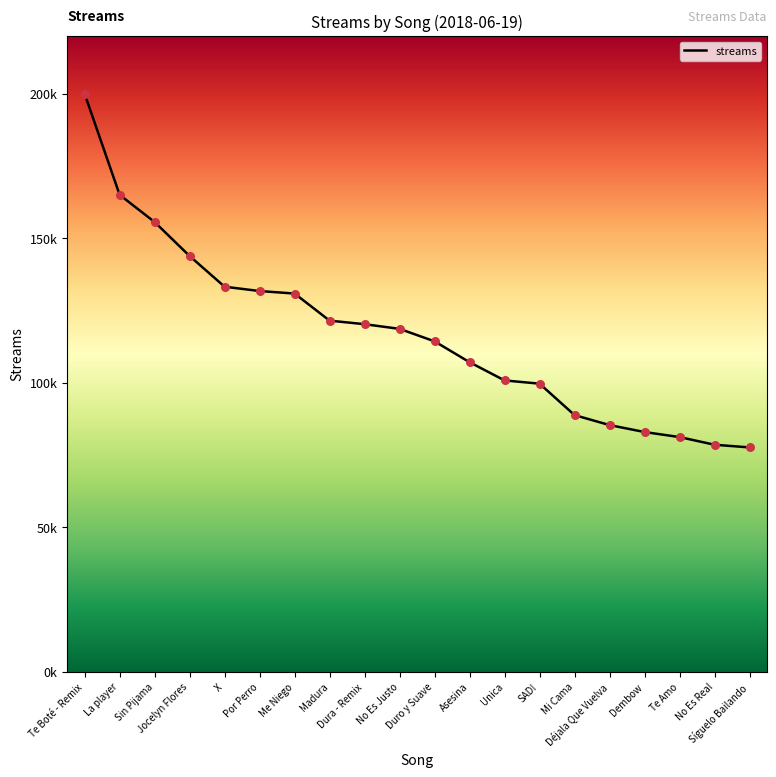

What is the change in value from La player to Te Amo?

-83837